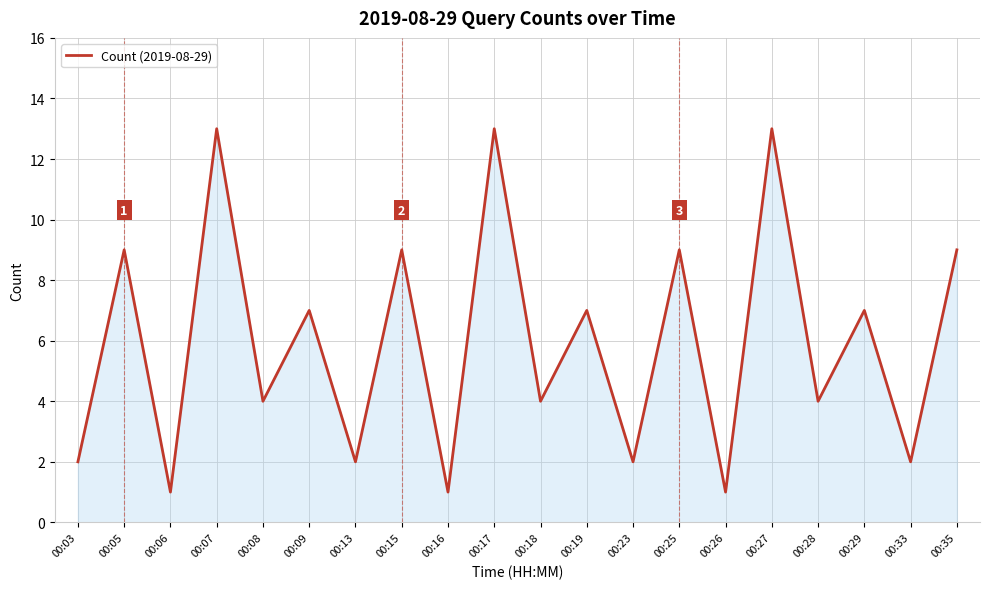

What is the greatest value displayed?

13